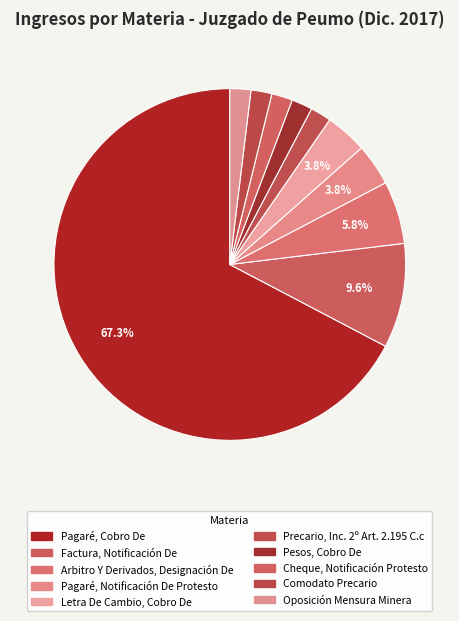

Count the number of slices in the pie.

10